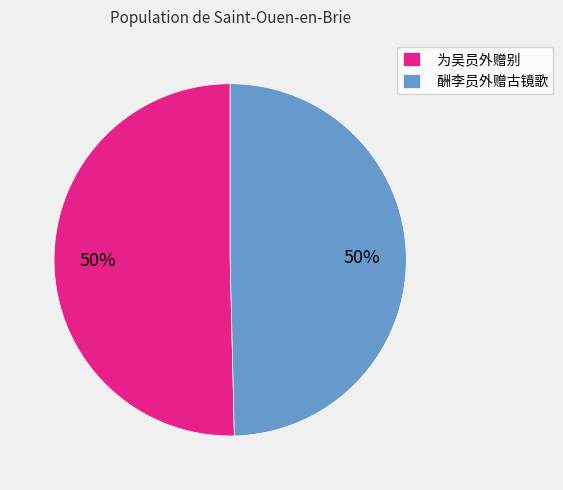

Approximately how many times larger is the value at 酬李员外赠古镜歌 compared to 为吴员外赠别?

1.0